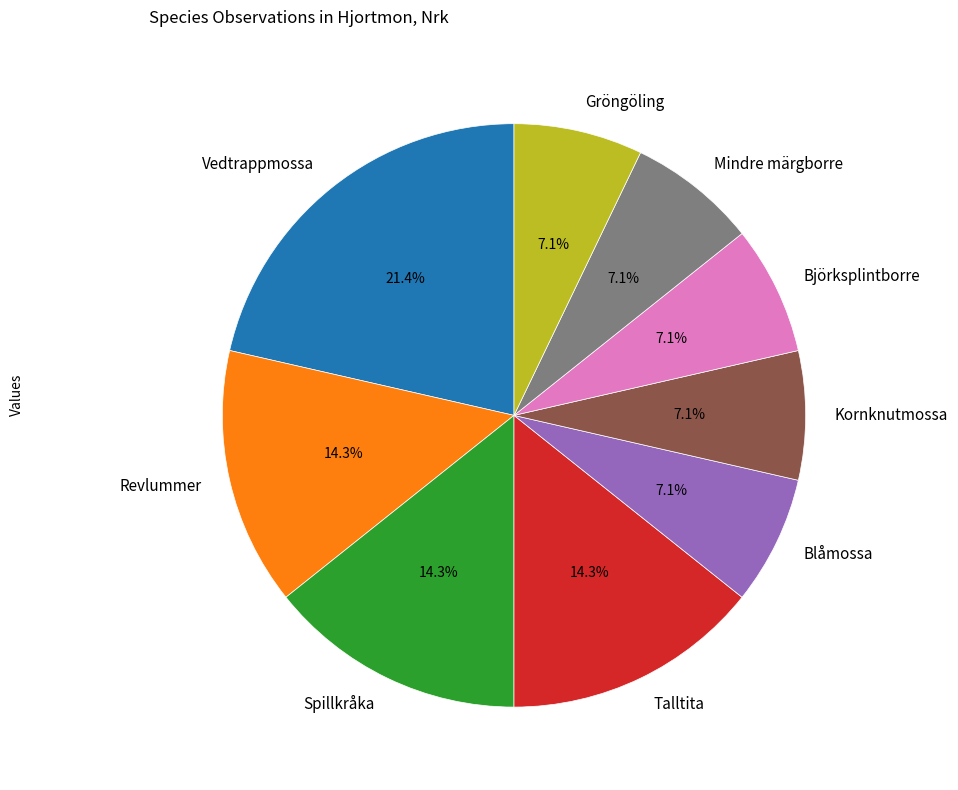

Combined, do Talltita and Kornknutmossa account for over 50%?

No